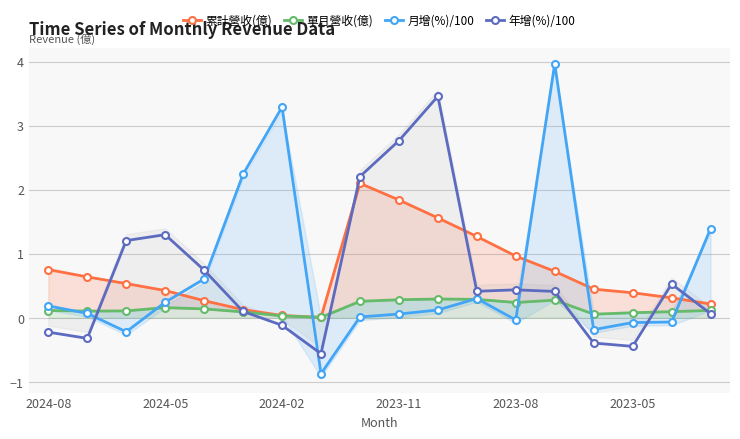

What are all the series names shown in the legend?

累計營收(億), 單月營收(億), 月增(%)/100, 年增(%)/100